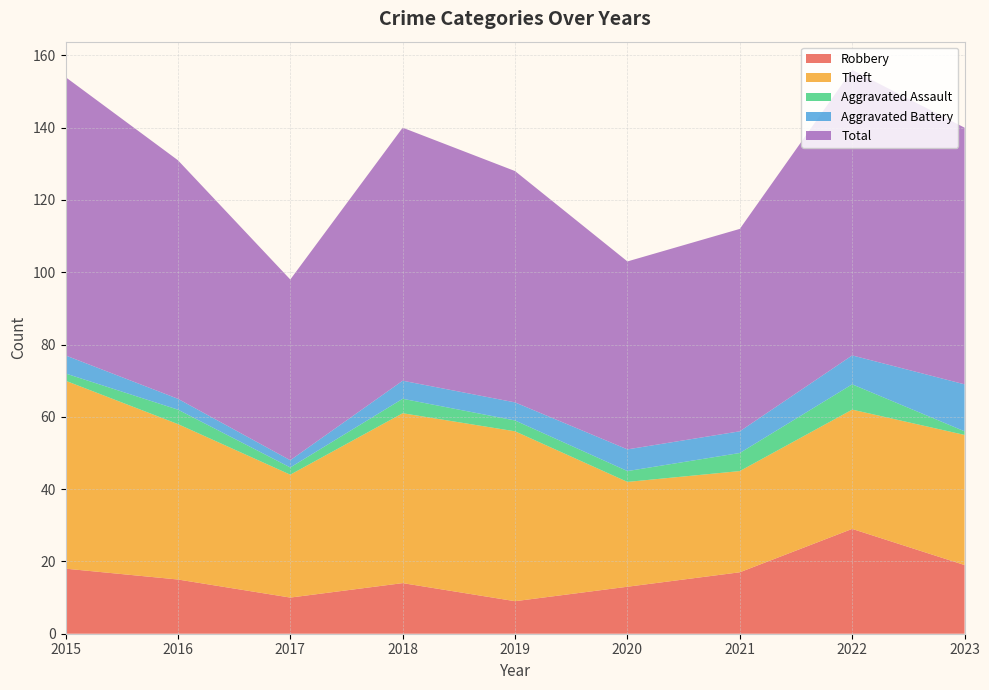

Reading right to left, transcribe all the data shown in this chart.

Robbery: 19	29	17	13	9	14	10	15	18
Theft: 36	33	28	29	47	47	34	43	52
Aggravated Assault: 1	7	5	3	3	4	2	4	2
Aggravated Battery: 13	8	6	6	5	5	2	3	5
Total: 71	79	56	52	64	70	50	66	77